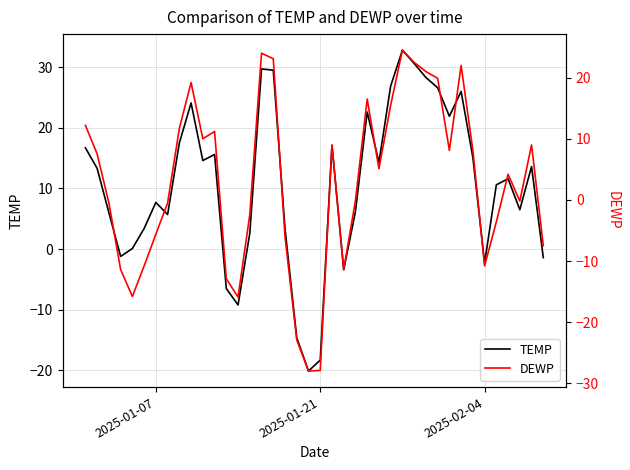

How many values in DEWP are below zero?

19